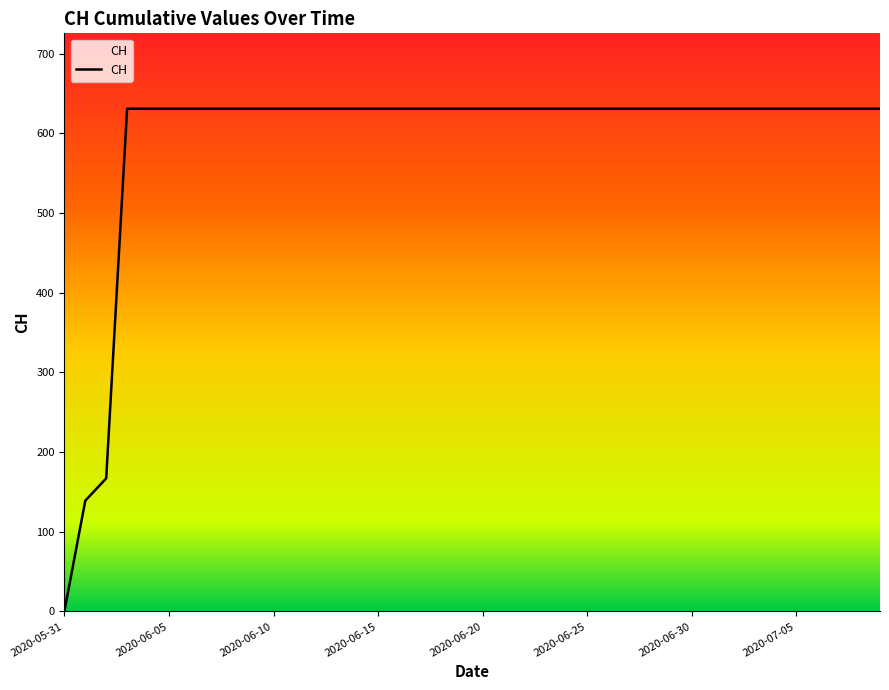

What is the difference between the maximum and minimum values?

631